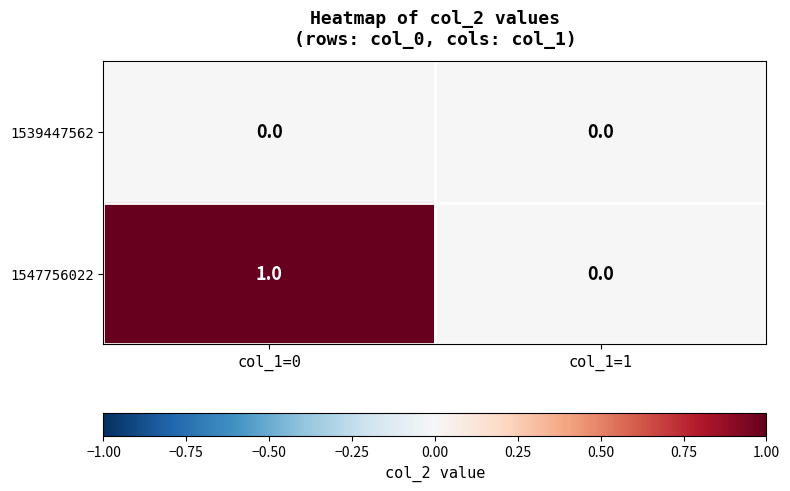

What is the difference between the highest and lowest values at col_1=0?

1